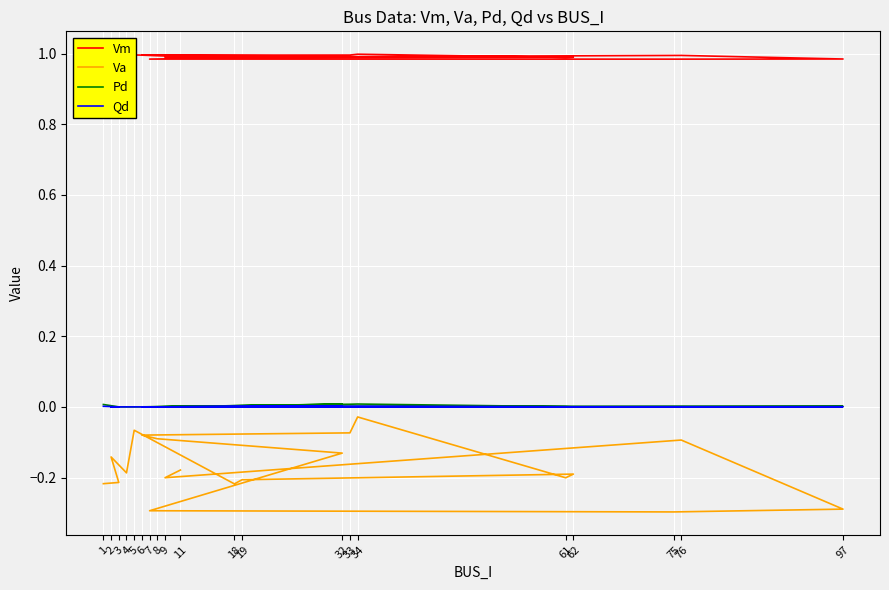

Between 34 and 33, which series saw the biggest shift?

Va